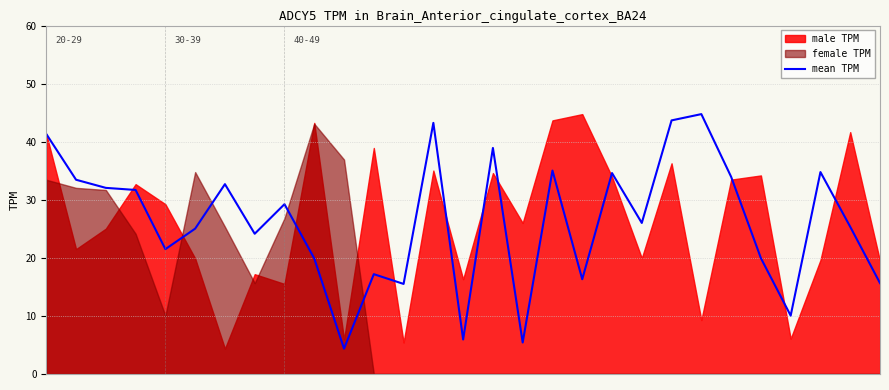

The chart shows a value of 10.3 at 12. True or false?

False